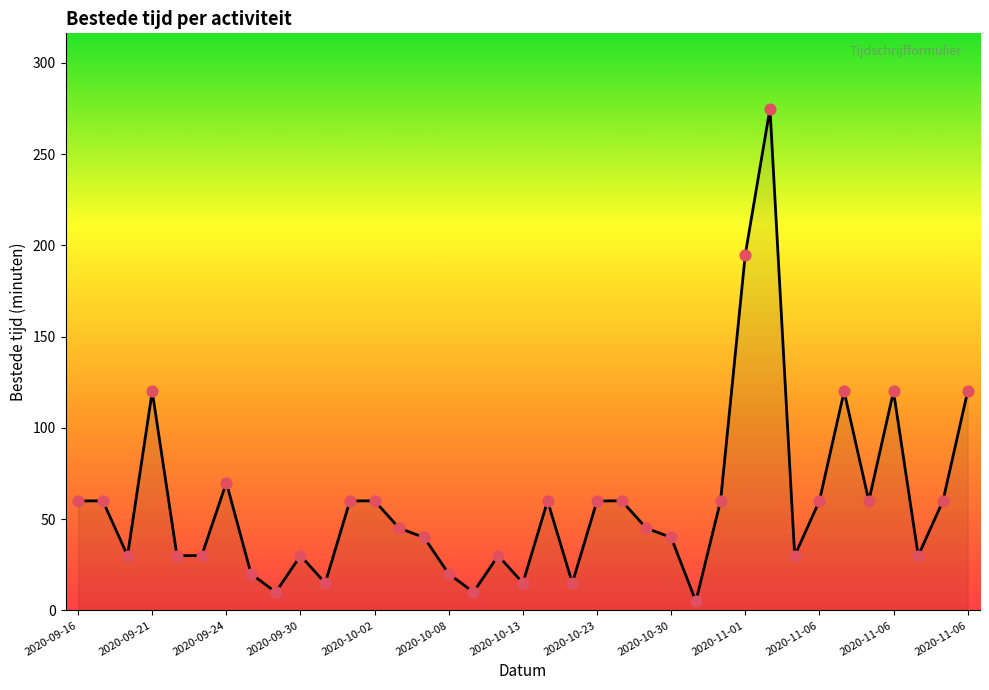

What is the maximum value shown in the chart?

275